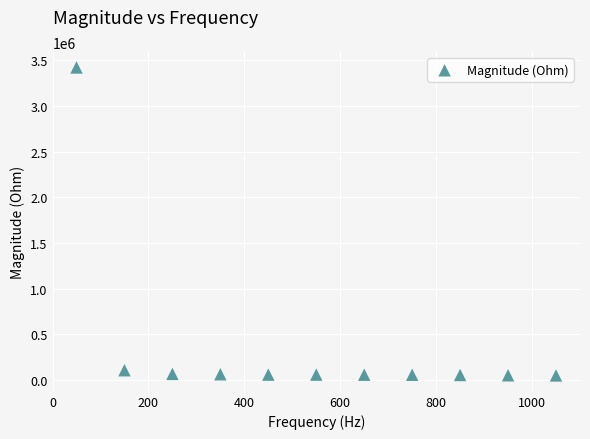

What is the range of Y values (max minus min)?

3369241.9